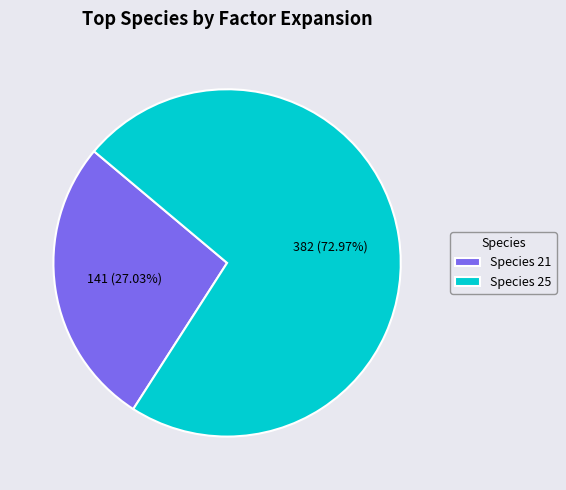

Is Species 21 the majority of the pie?

No